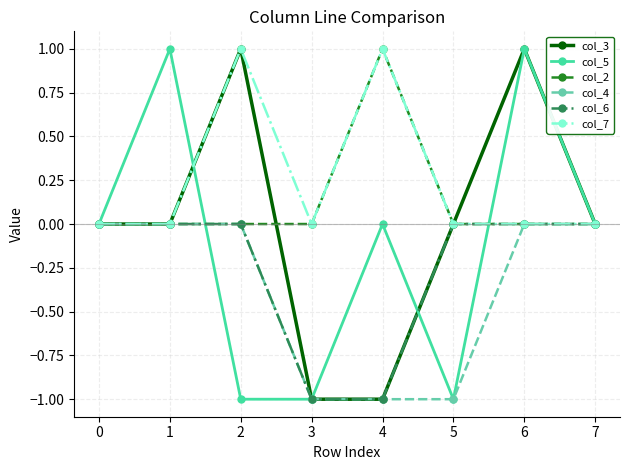

The col_4 series shows -1 at 4. True or false?

True